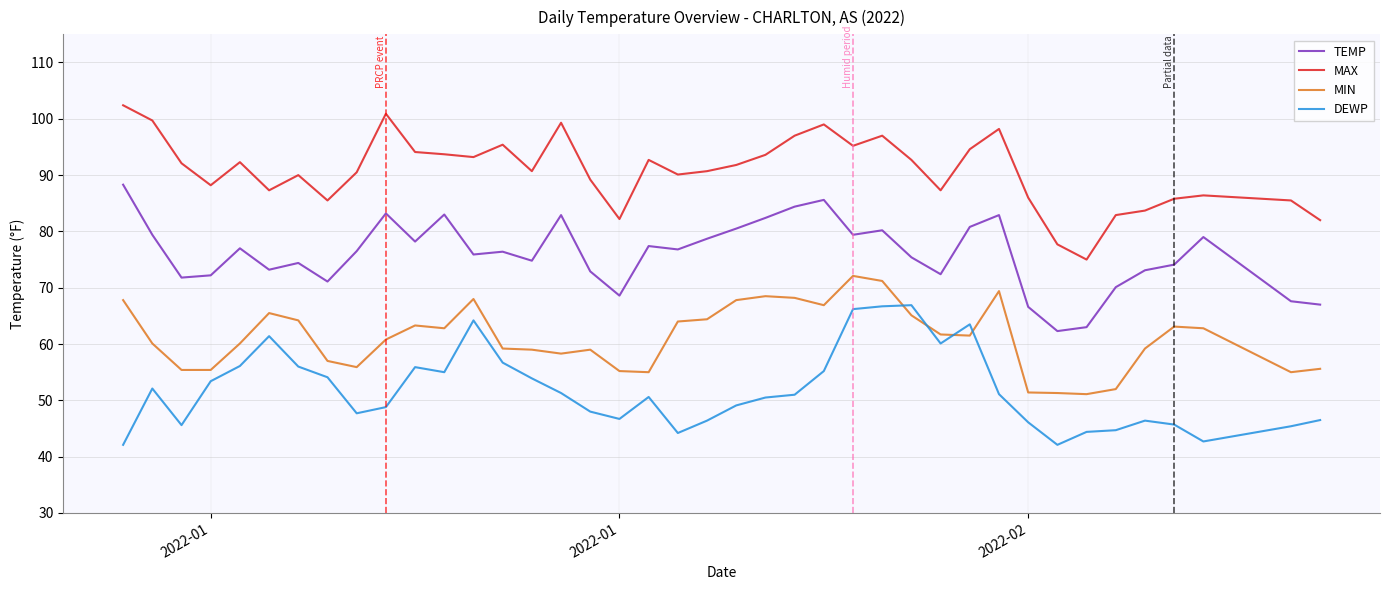

What is the smallest value displayed?

42.1